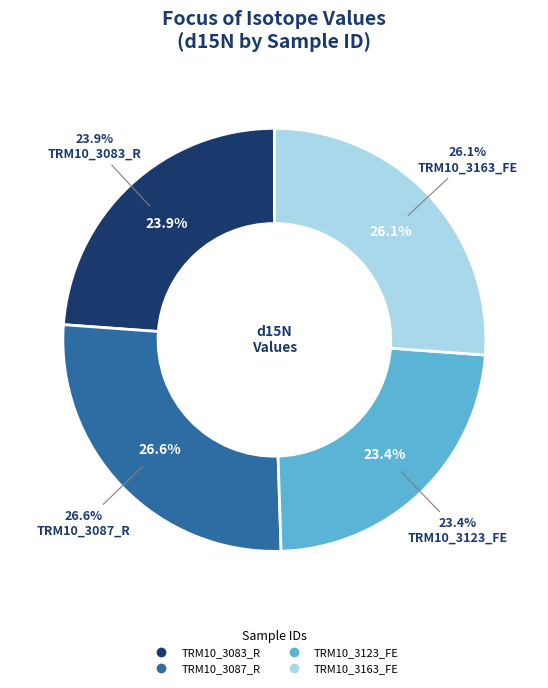

Combined, do TRM10_3083_R and TRM10_3087_R account for over 50%?

Yes